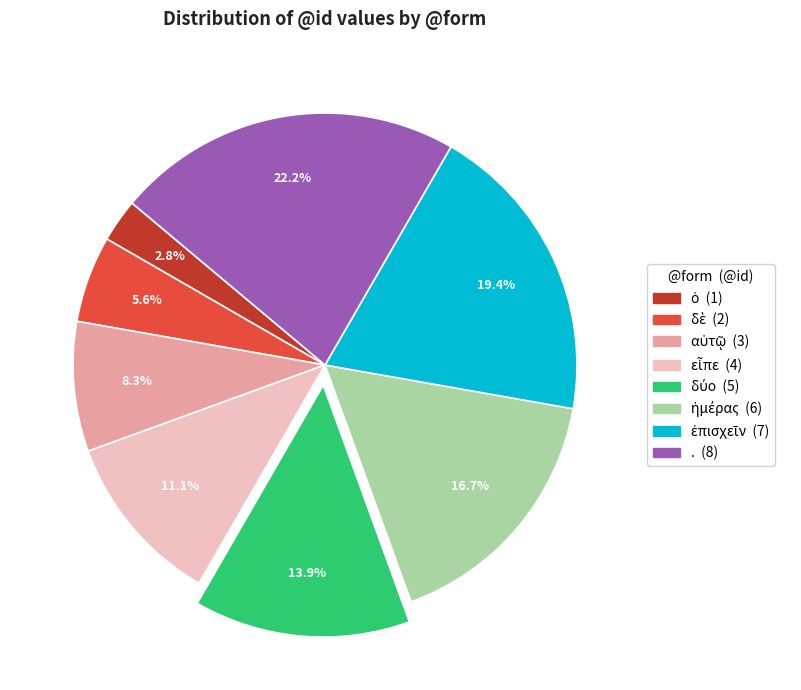

How much of the chart is everything except .?

77.8%